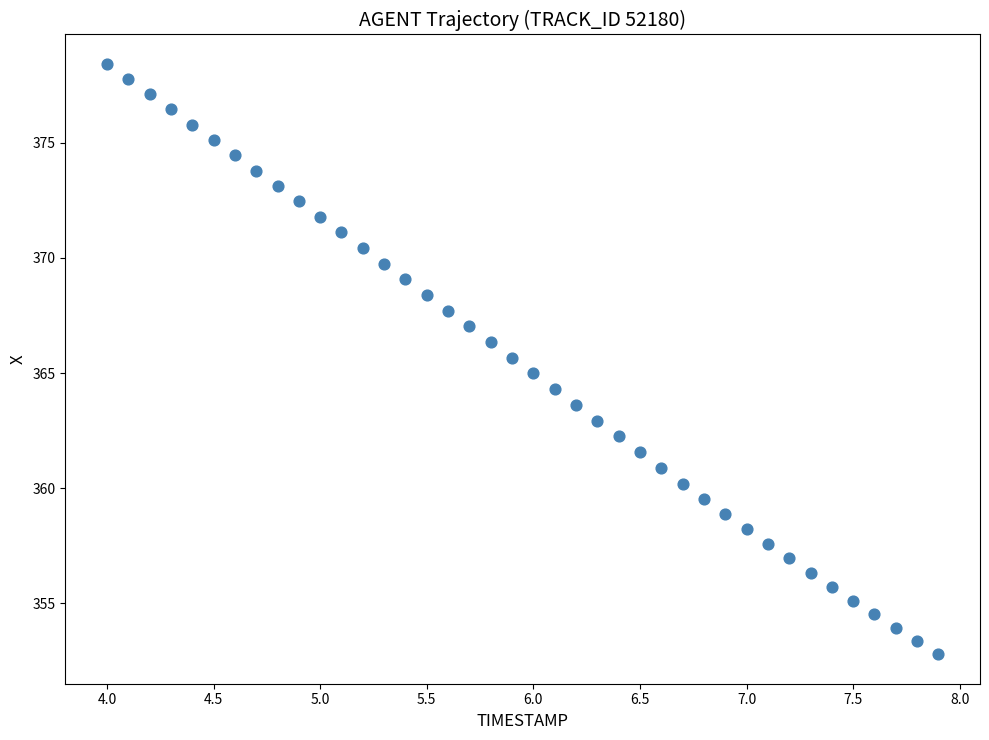

What is the range of Y values (max minus min)?

25.6